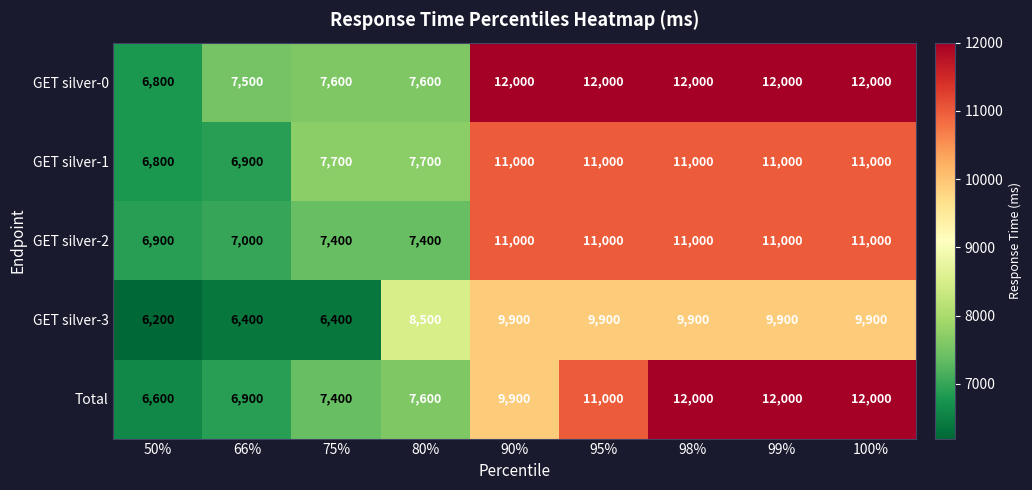

Count the number of data series in this chart.

5